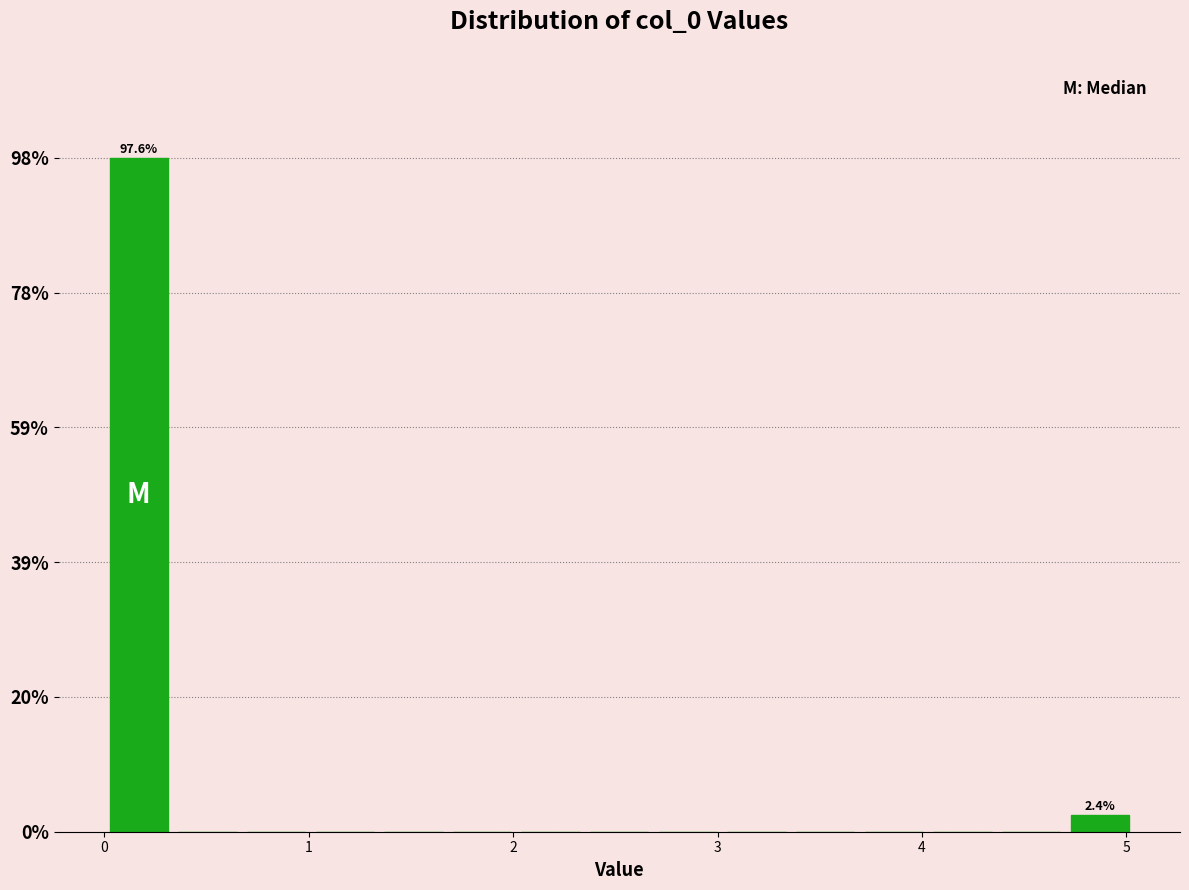

Read against the x-axis, roughly where is the centre of the tallest bar?

0.2